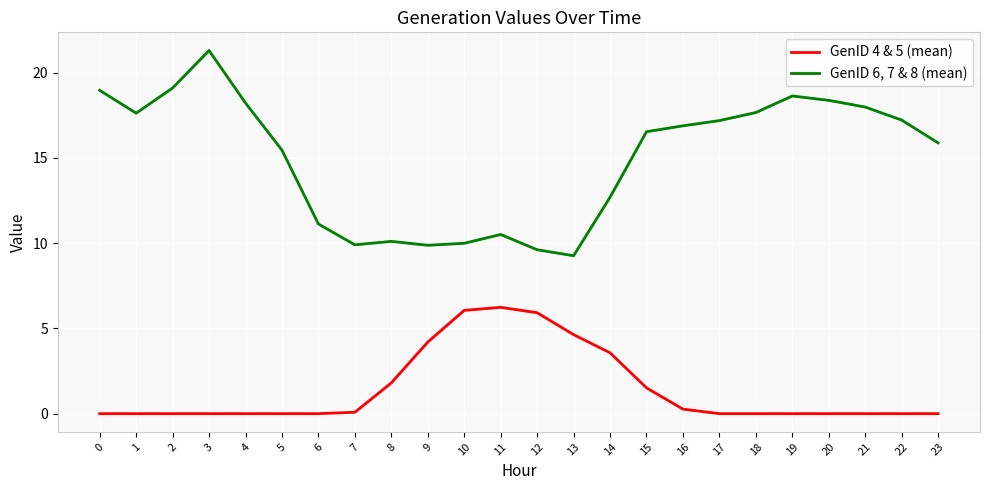

True or false: GenID 6, 7 & 8 (mean) and GenID 4 & 5 (mean) cross at least once.

False